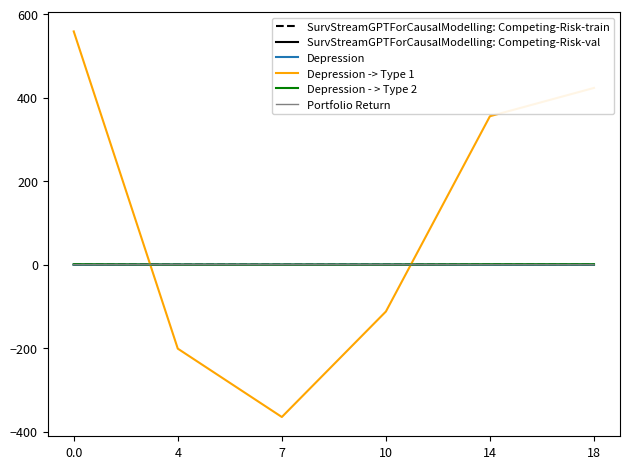

What are all the series names shown in the legend?

SurvStreamGPTForCausalModelling: Competing-Risk-train, SurvStreamGPTForCausalModelling: Competing-Risk-val, Depression, Depression -> Type 1, Depression - > Type 2, Portfolio Return